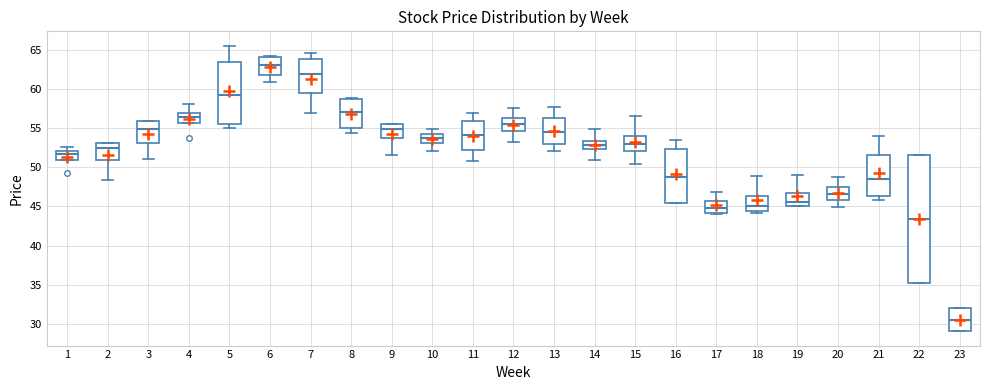

Which box has the highest median line?

6